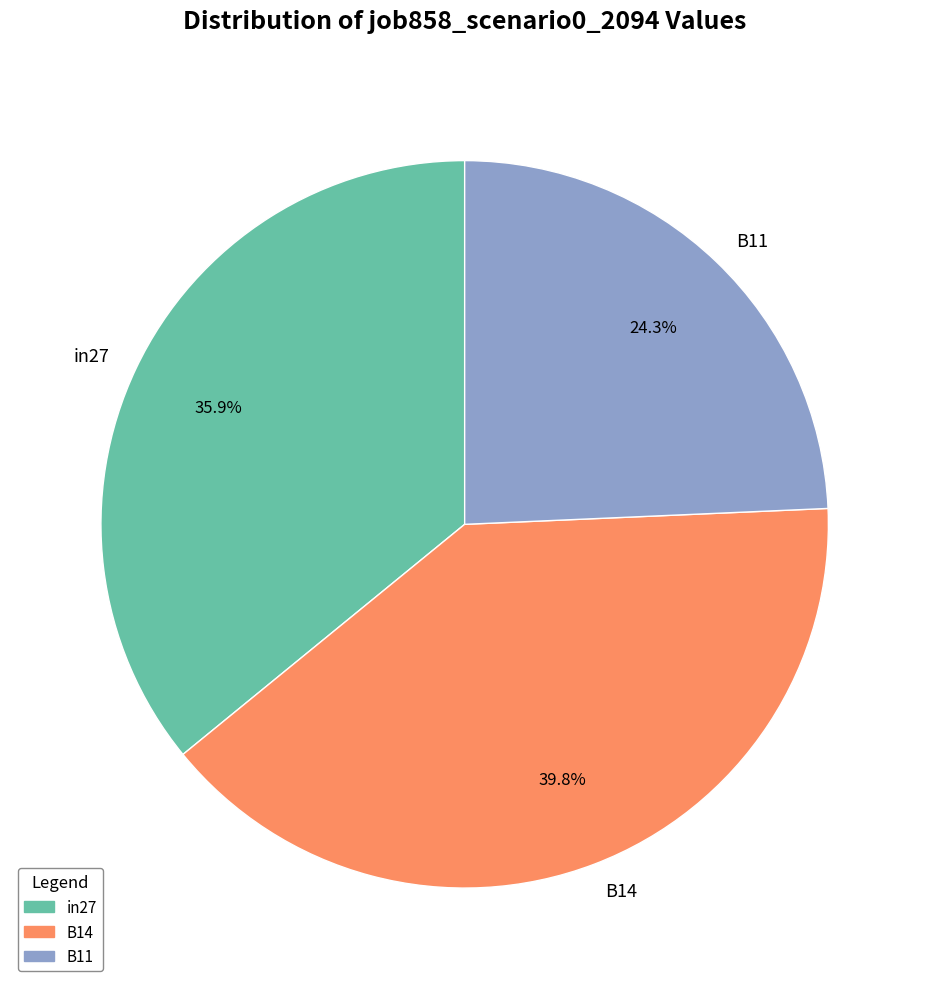

Count the number of slices in the pie.

3